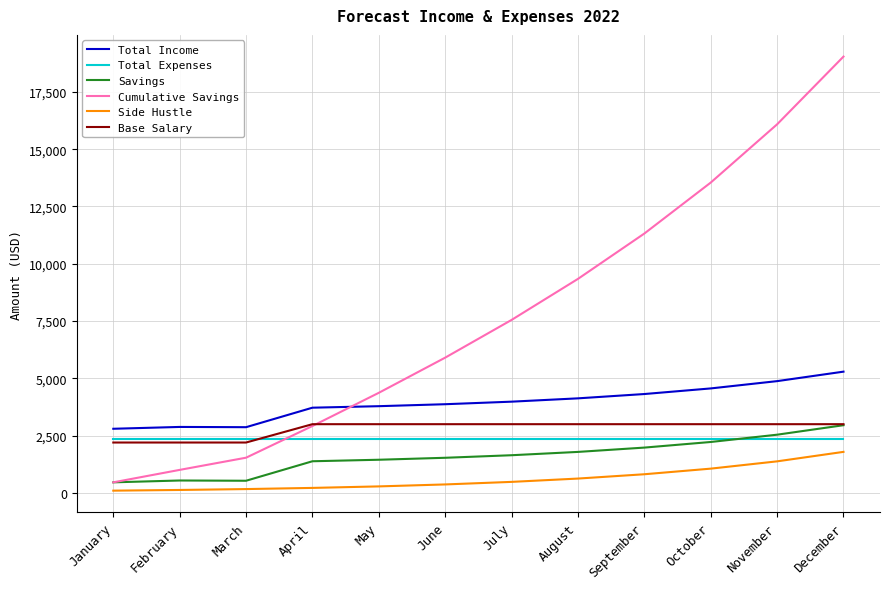

Read the Savings value at June.

1534.3